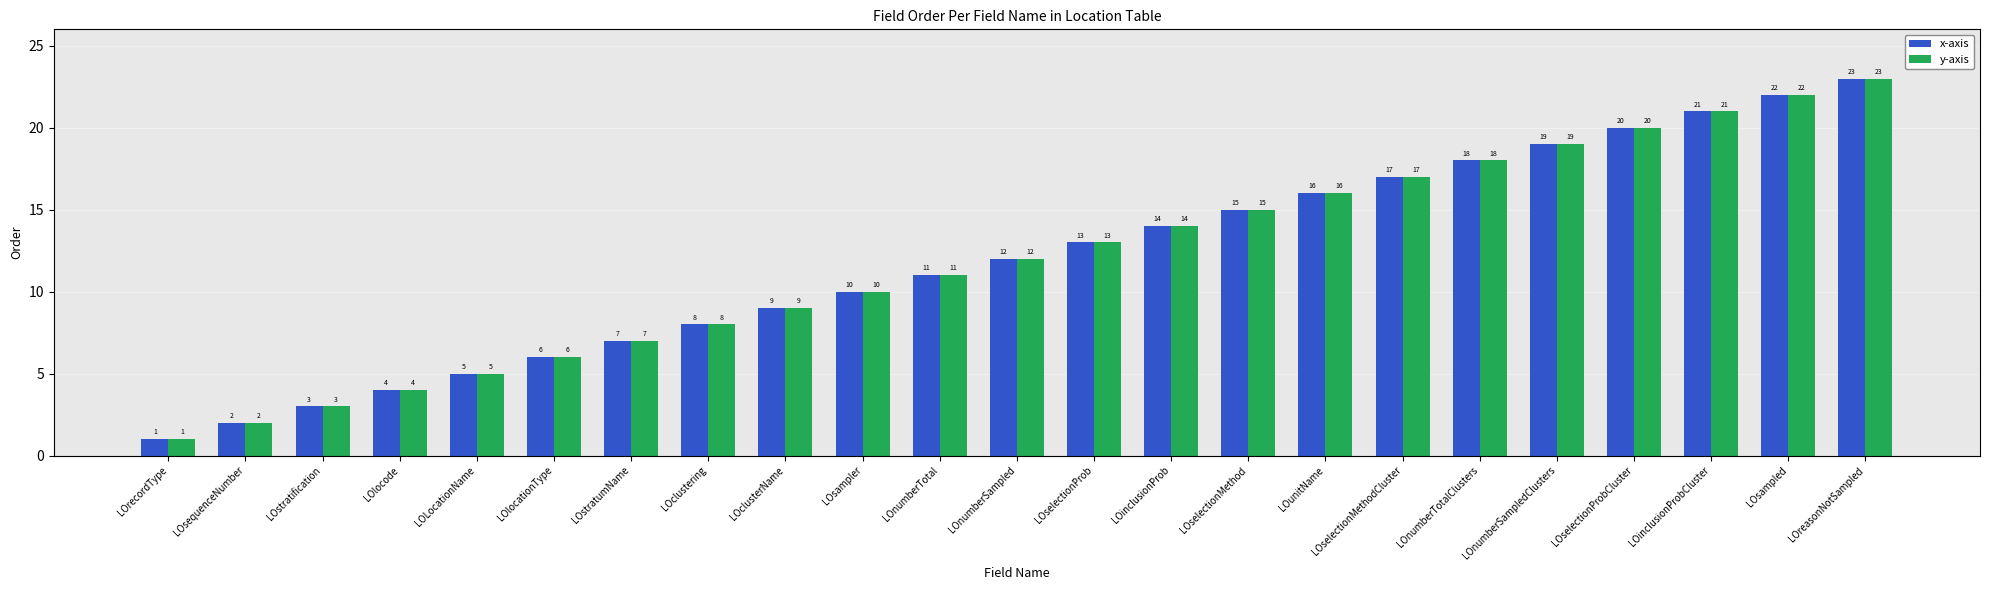

Where is y-axis nearest to the value 12?

LOnumberSampled